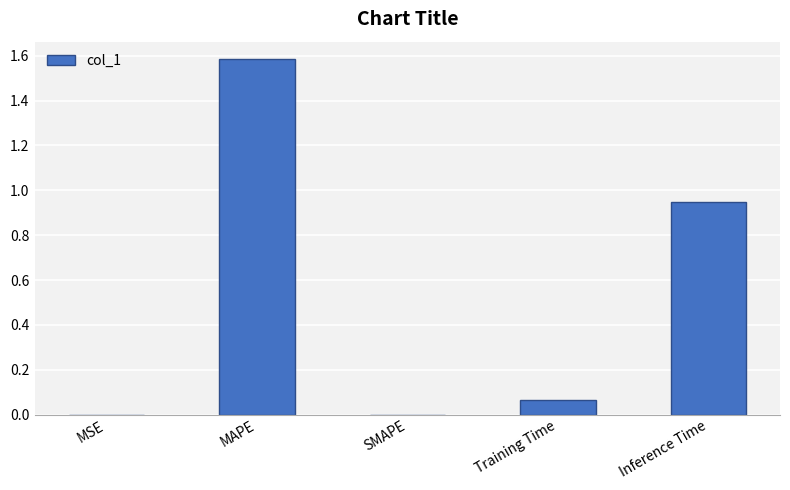

What is the sum of all values?

2.6